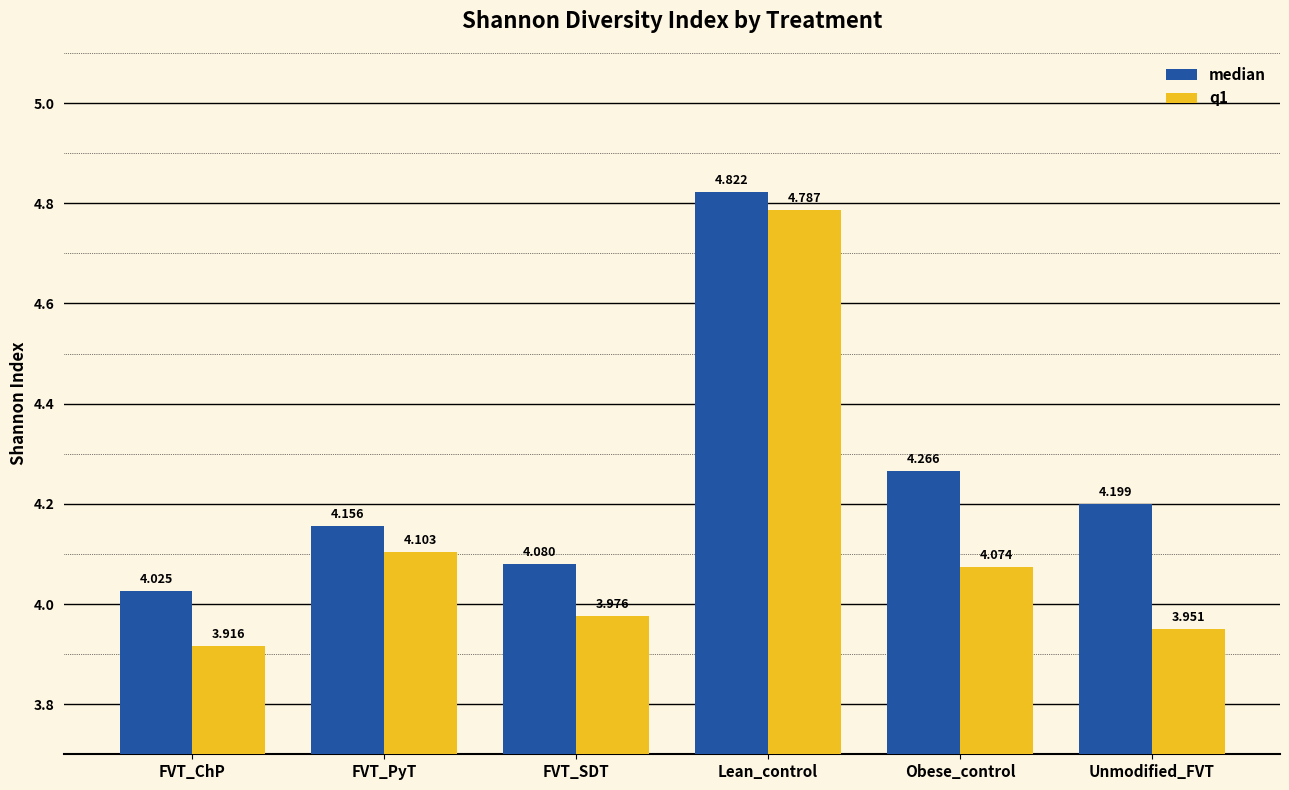

Rank the categories by q1 value from highest to lowest.

Lean_control, FVT_PyT, Obese_control, FVT_SDT, Unmodified_FVT, FVT_ChP